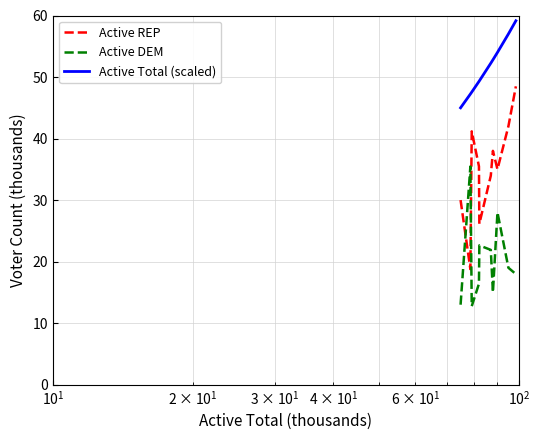

What is the lowest value of the Active REP series?

18.8